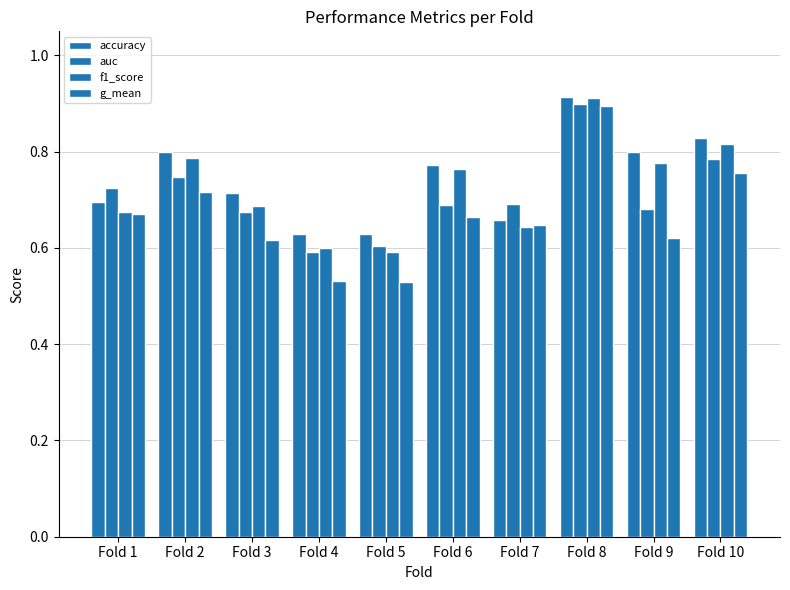

The value of f1_score at Fold 4 is 0.6. True or false?

True